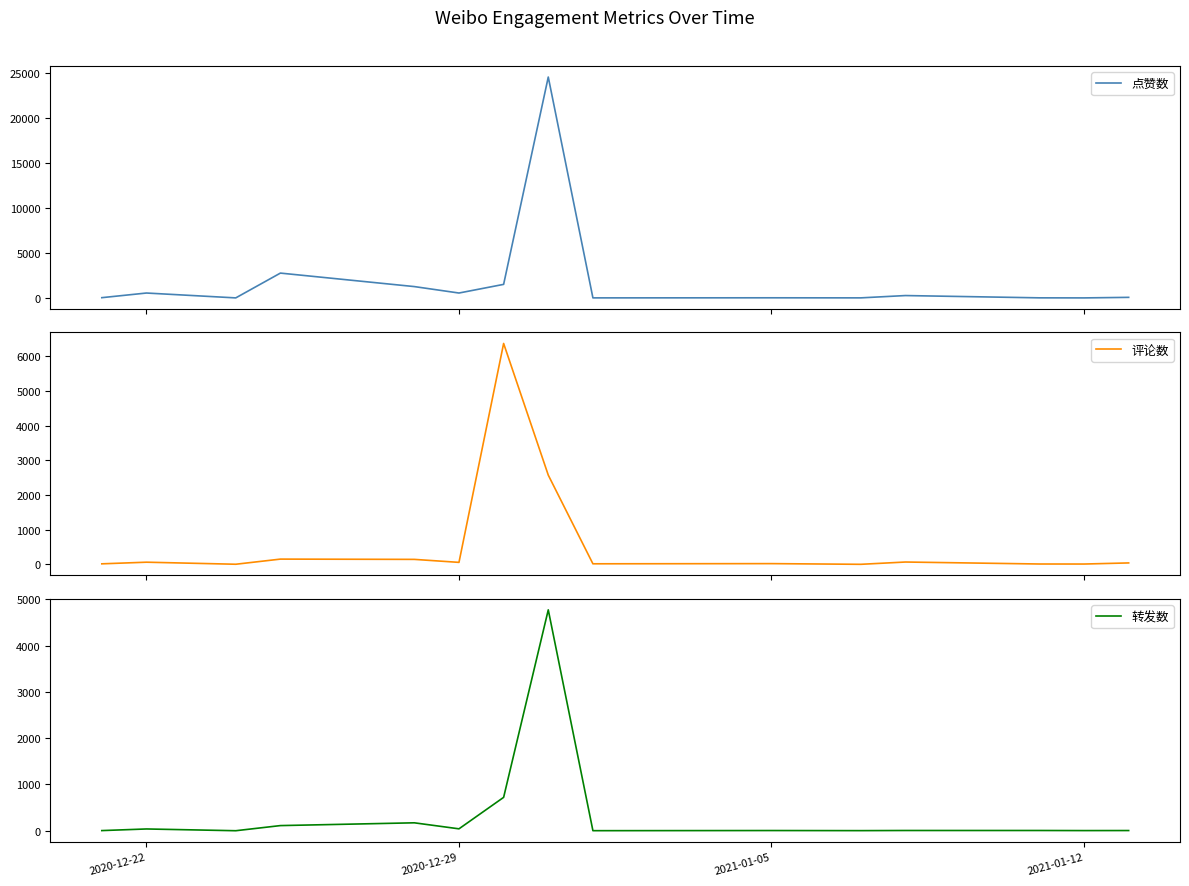

What is the maximum value for 转发数?

4773